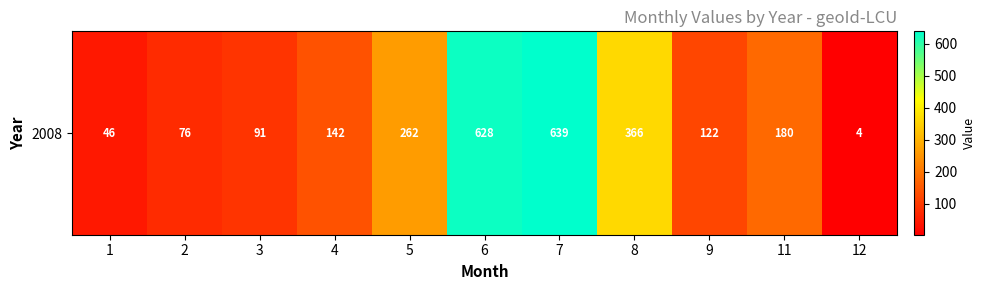

The chart shows a value of 46 at 1. True or false?

True